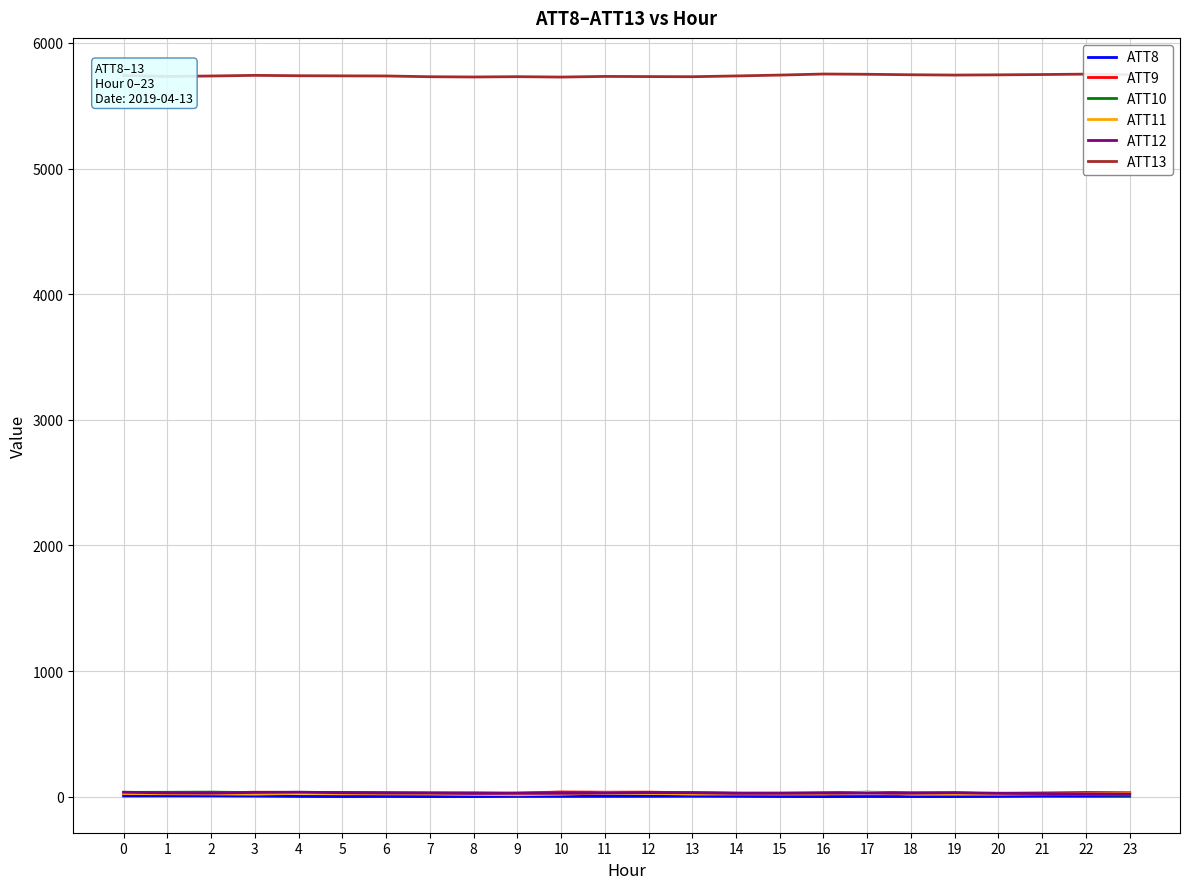

Is the value of ATT10 at 18 greater than the value of ATT13 at 12?

No